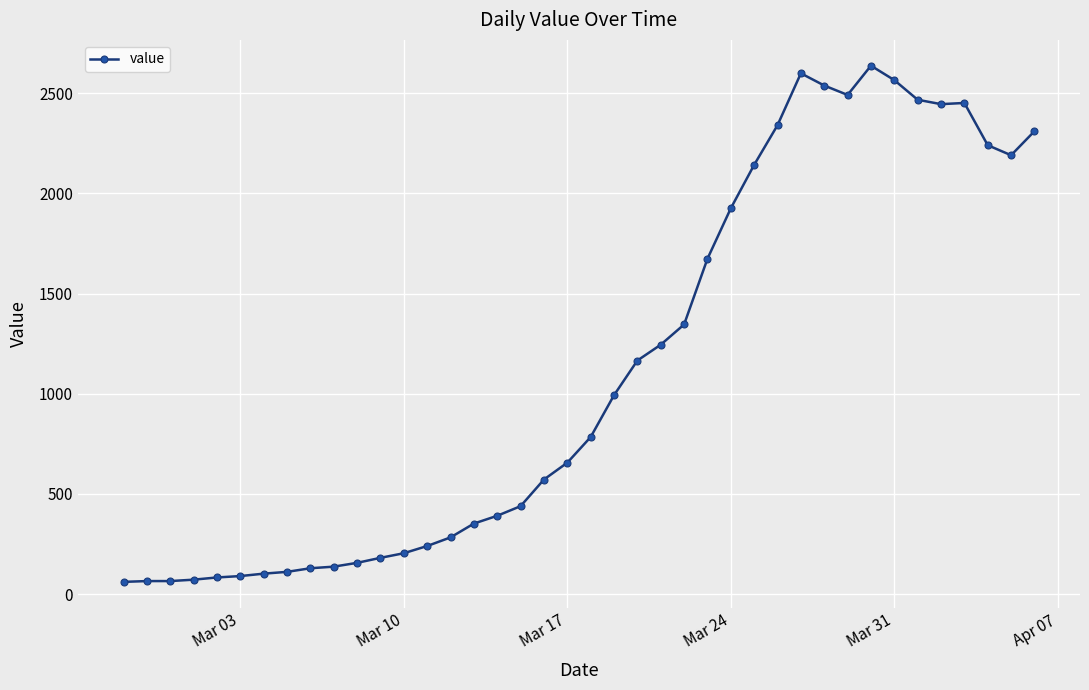

What is the sum of all values?

44951